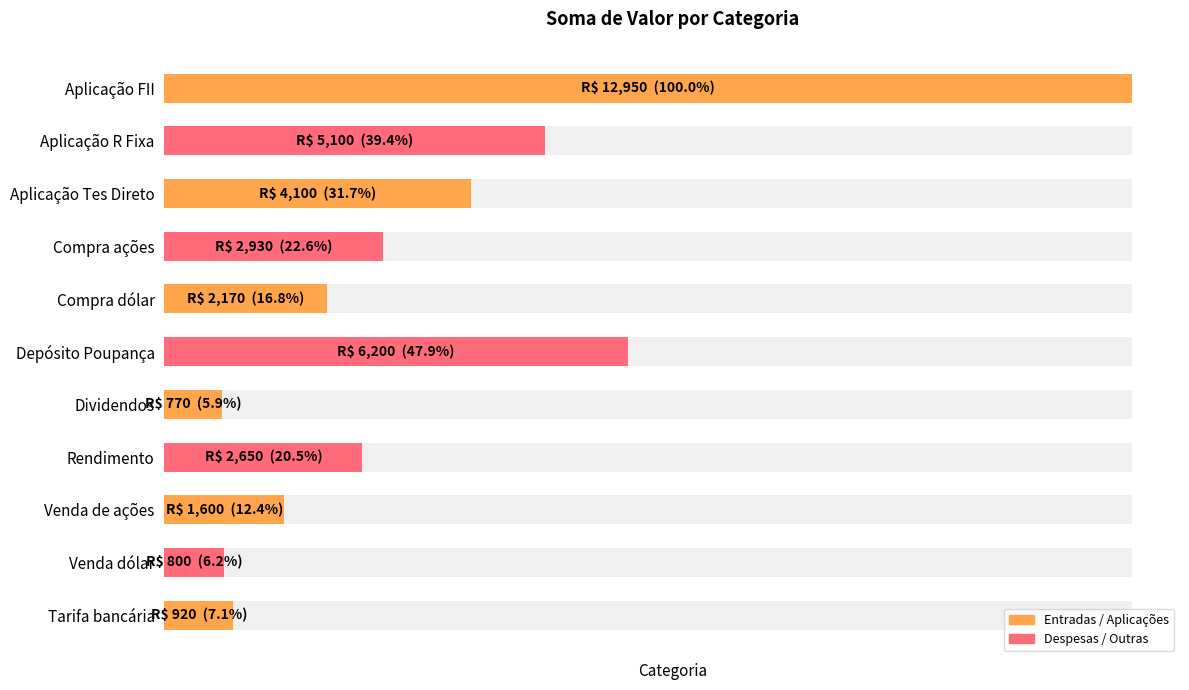

How many values exceed 2650?

5